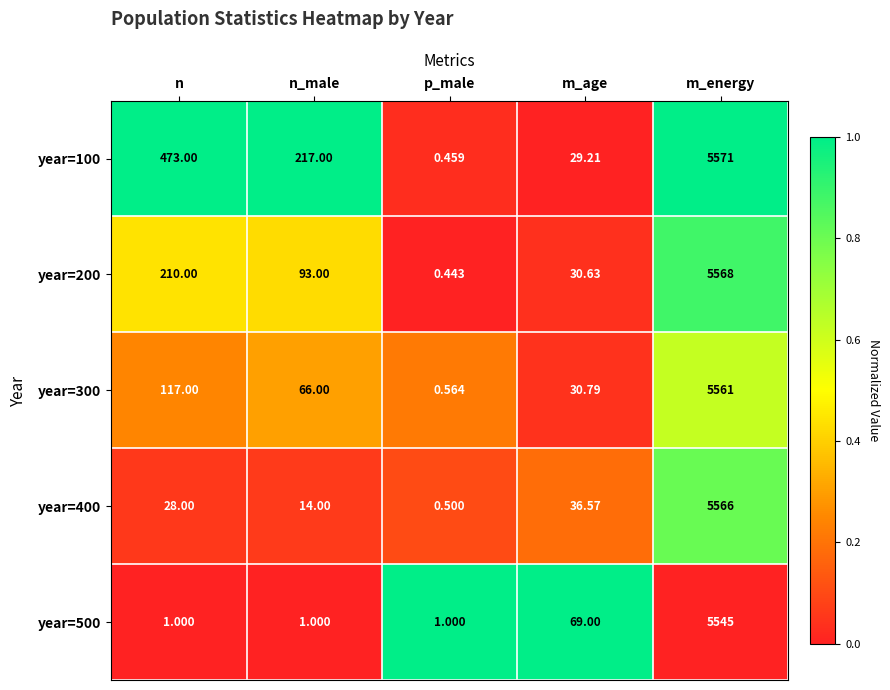

At which label does year=100 reach its minimum?

p_male